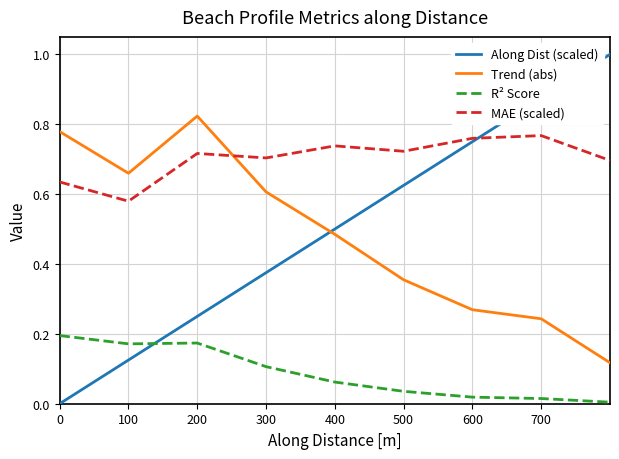

List the series in order of their peak value, highest first.

Along Dist (scaled), Trend (abs), MAE (scaled), R² Score